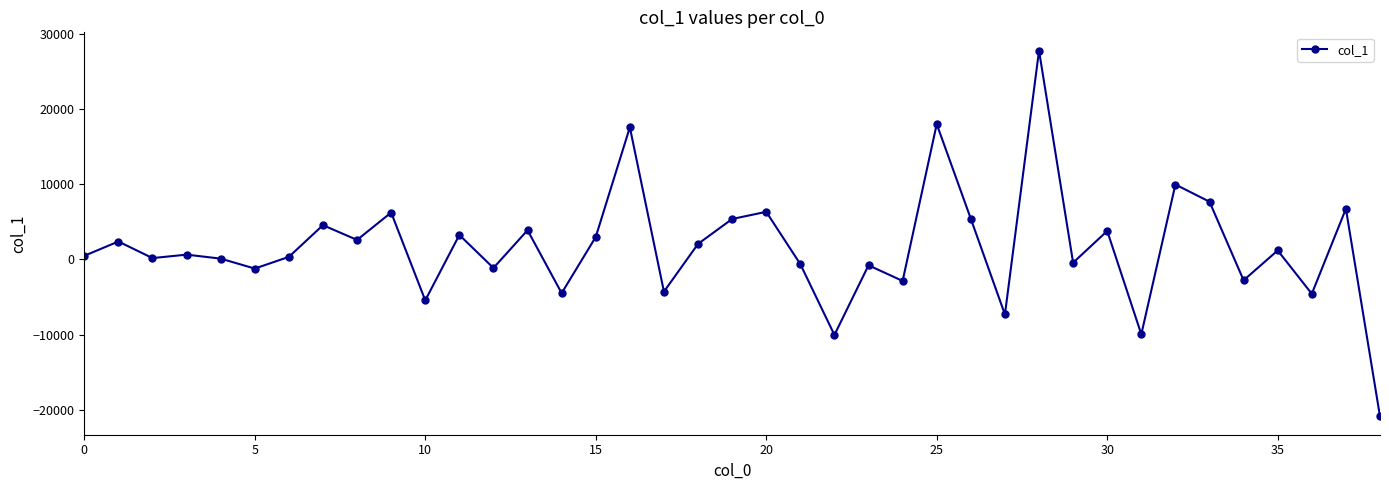

How many values are below 640?

19